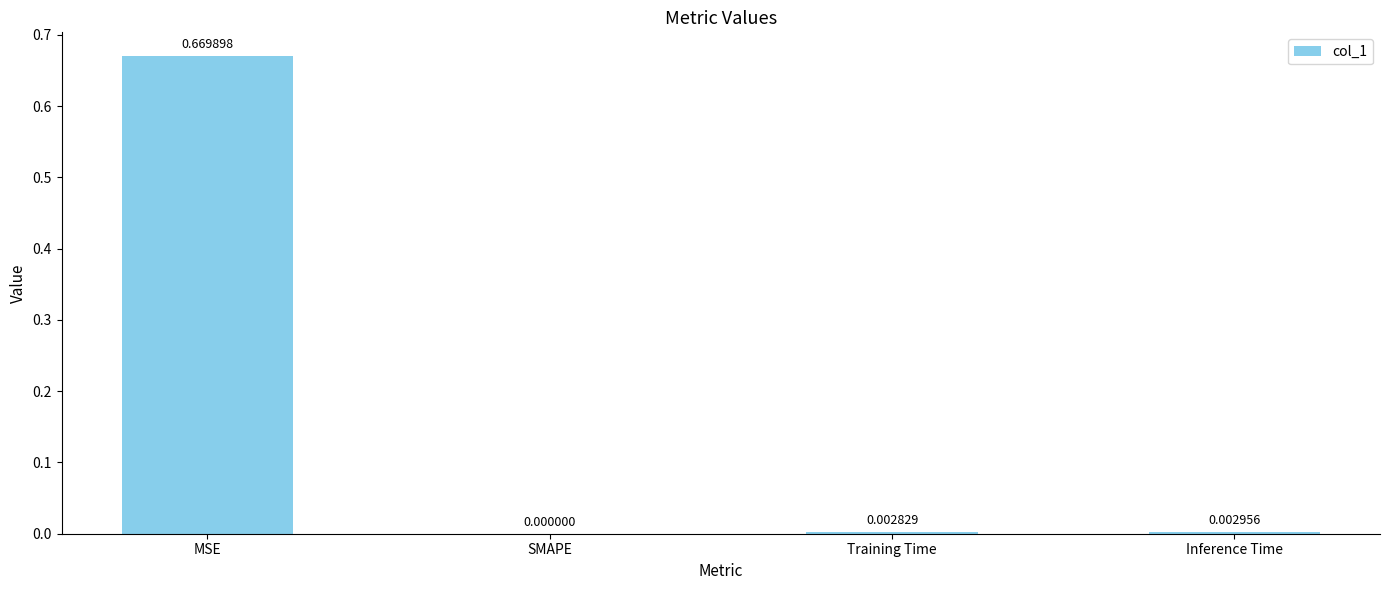

At which category does the chart reach its peak across all series?

MSE